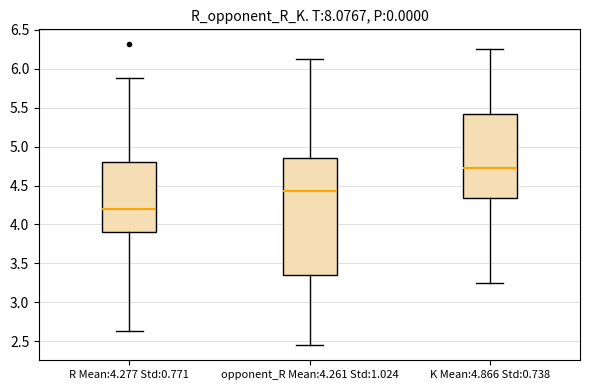

Where is the upper edge of the box for opponent_R Mean:4.261 Std:1.024 on the y-axis? The values are not printed on the chart, so give them approximately, as read against the axis.

4.85